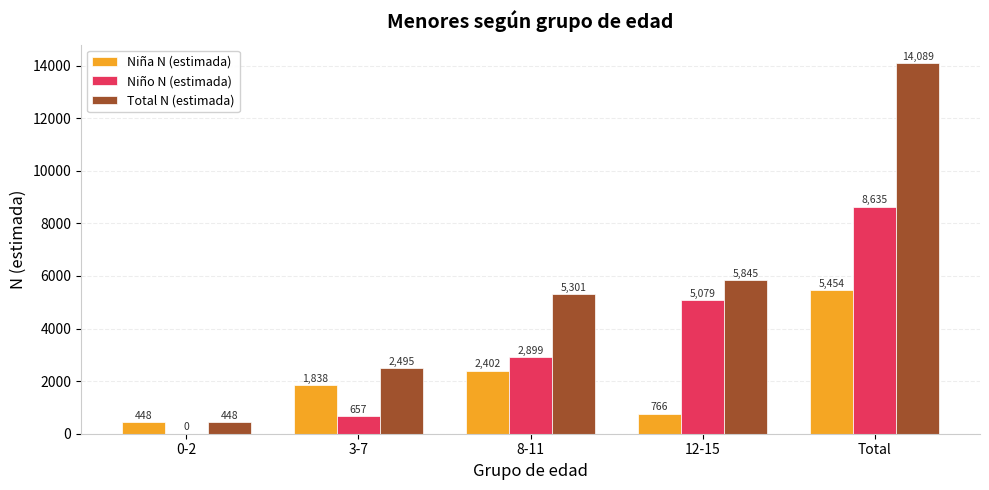

Count the number of categories in the chart.

5